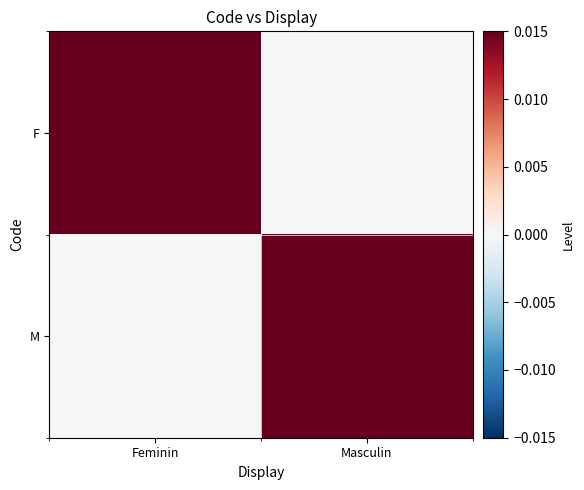

Reading right to left, transcribe all the data shown in this chart.

F: Masculin=0	Feminin=1
M: Masculin=1	Feminin=0